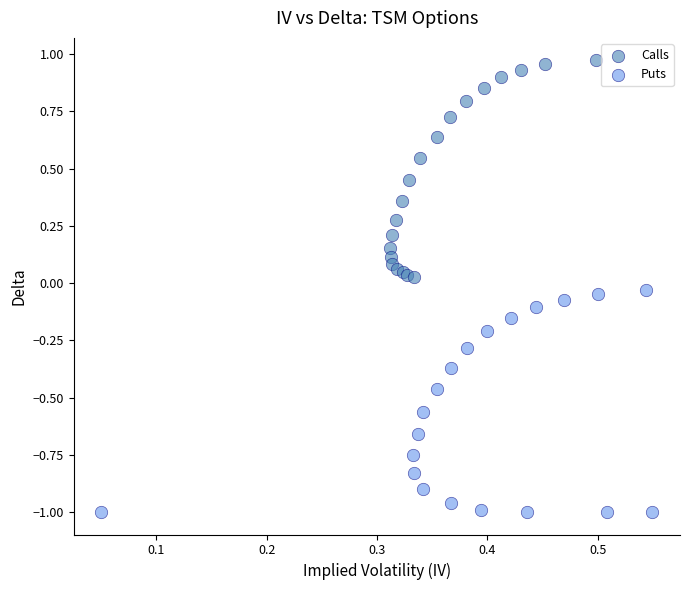

Which series has the largest Y range (max minus min)?

Puts